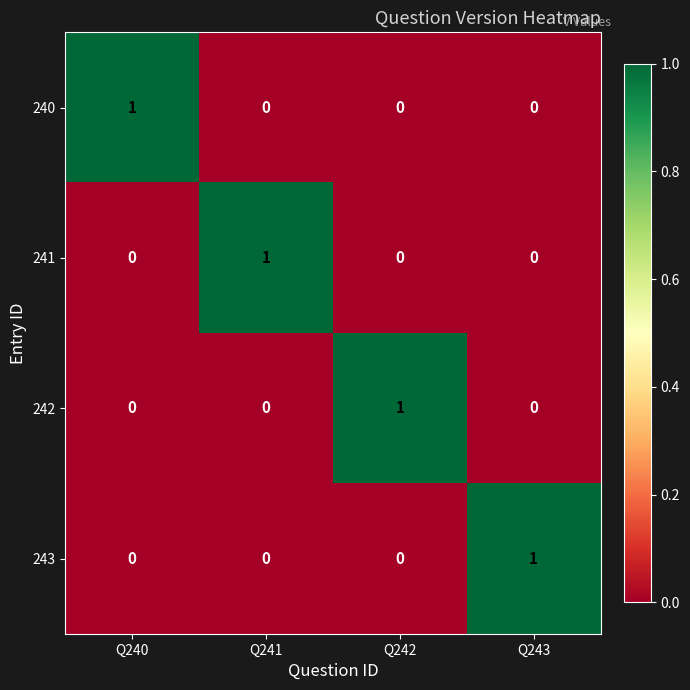

How many 243 values are between 0 and 1?

4